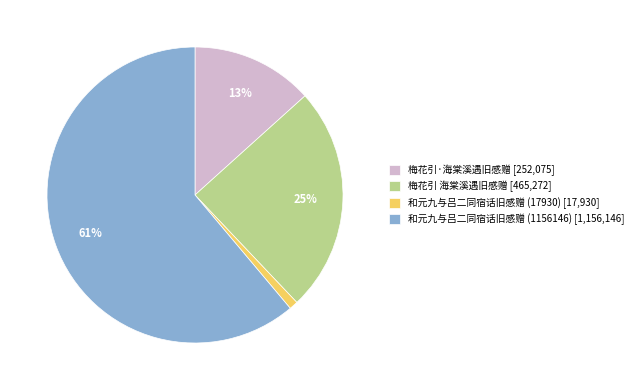

How many segments does this pie chart have?

4